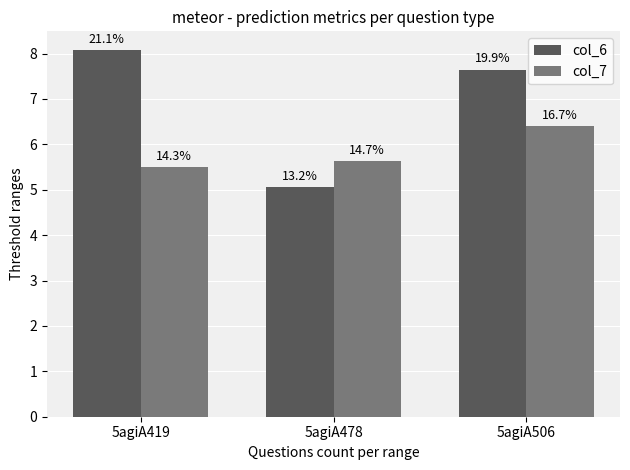

Rank the categories by col_7 value from lowest to highest.

5agiA419, 5agiA478, 5agiA506